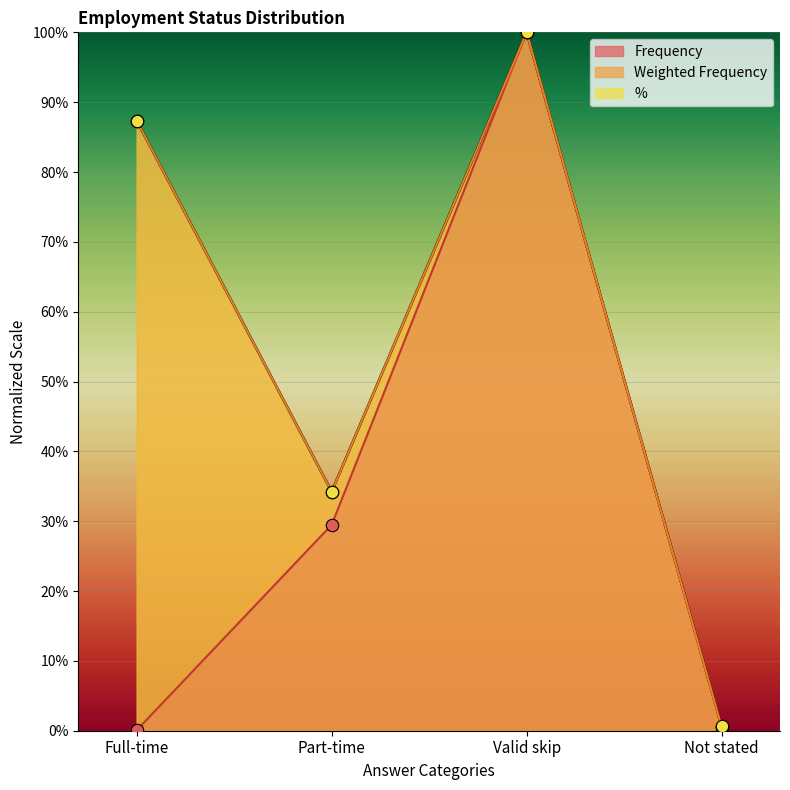

At how many categories does at least one series exceed 64?

2